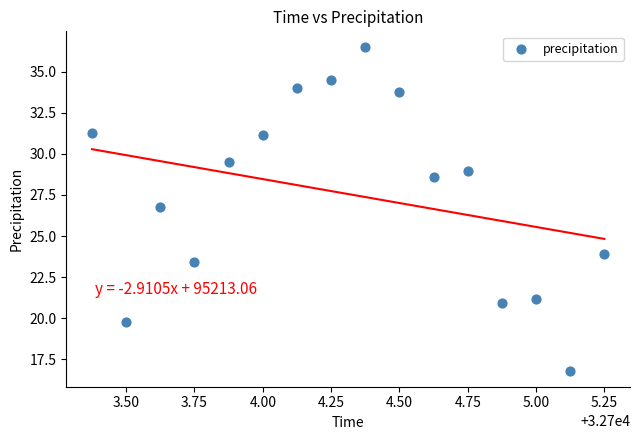

What Y value in the scatter plot is closest to 26?

26.7